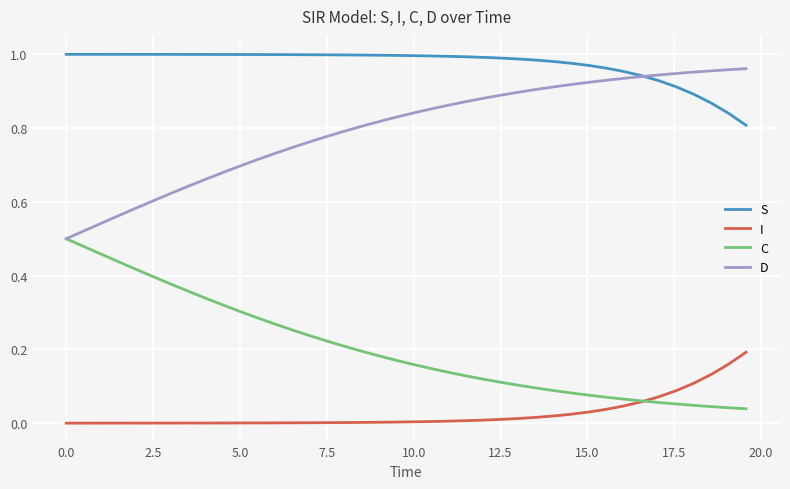

At how many categories does at least one series exceed 0?

40